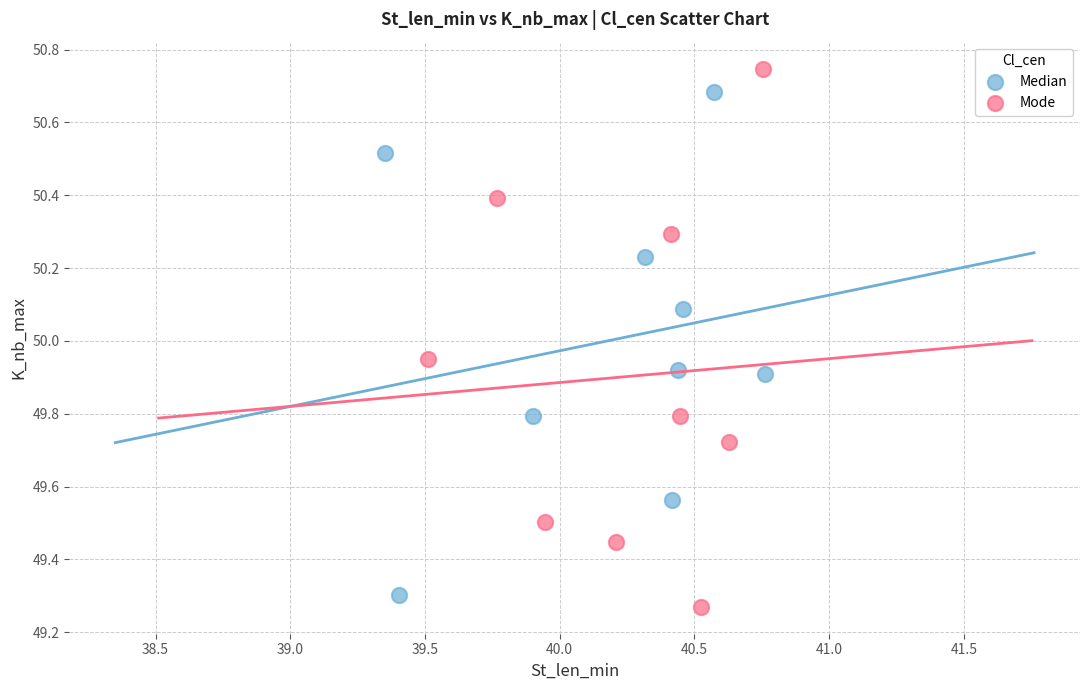

Which series contains the highest Y value?

Mode